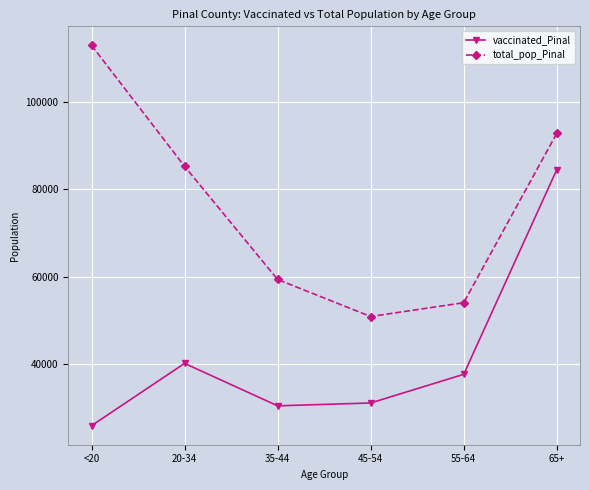

Where is the first local maximum for vaccinated_Pinal?

20-34